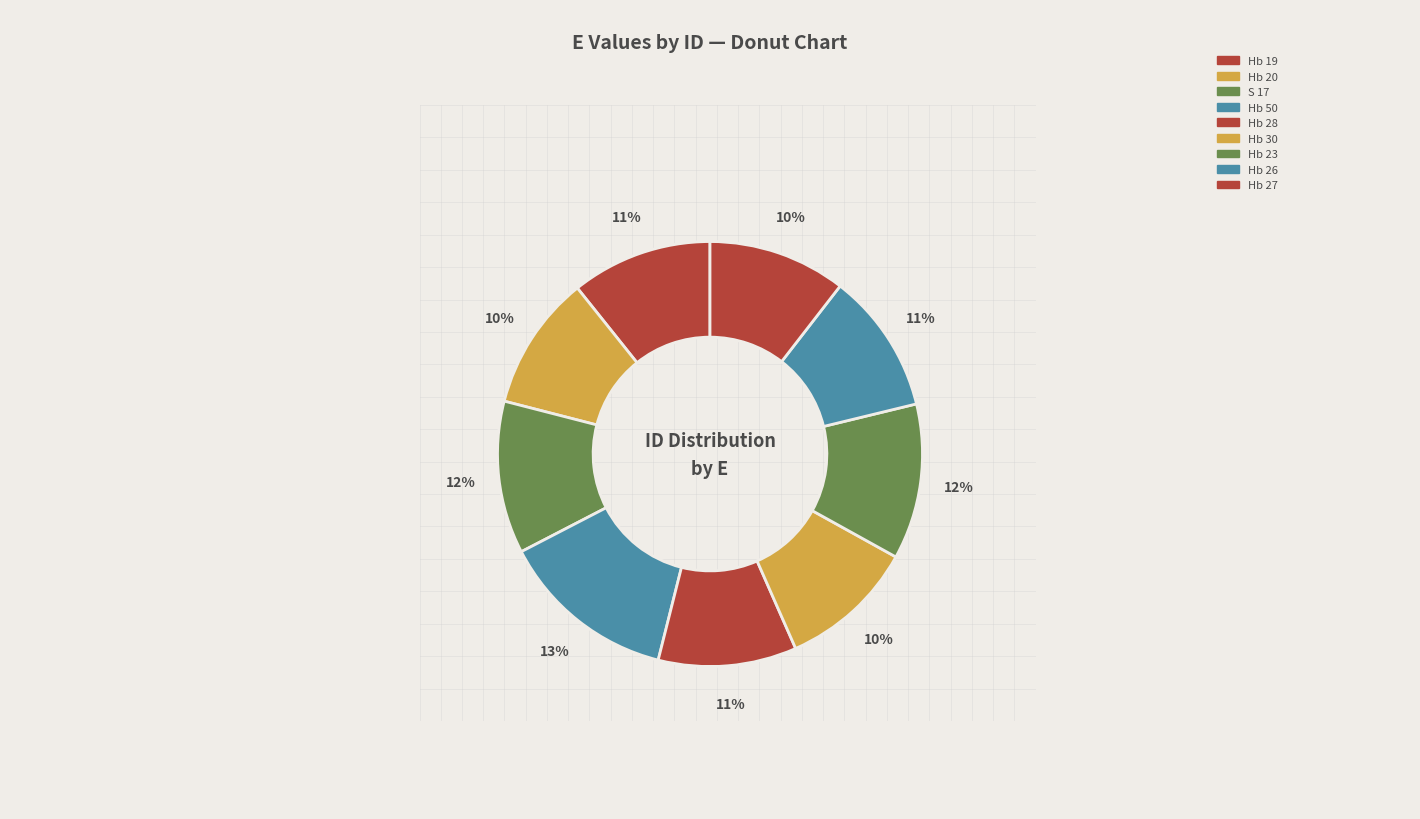

How many segments does this pie chart have?

9